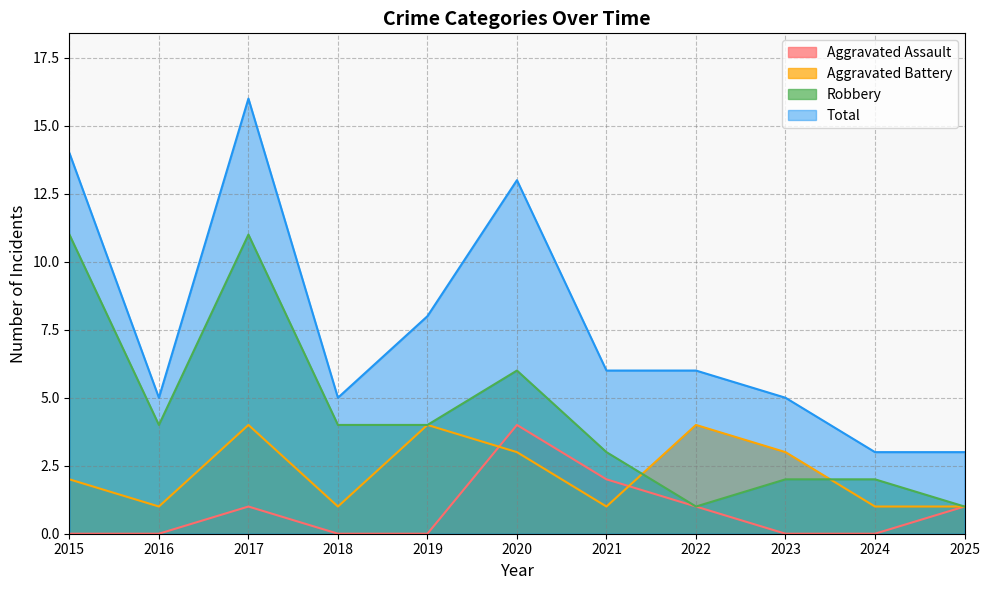

Which series has the largest total across all categories?

Total